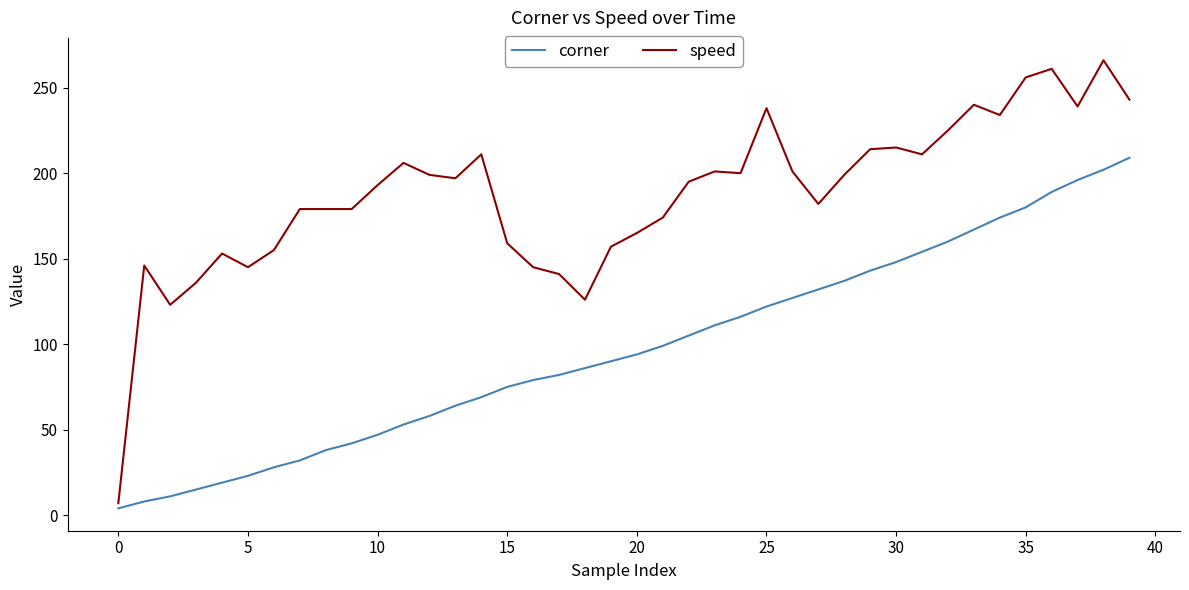

List the series in order of their peak value, highest first.

speed, corner